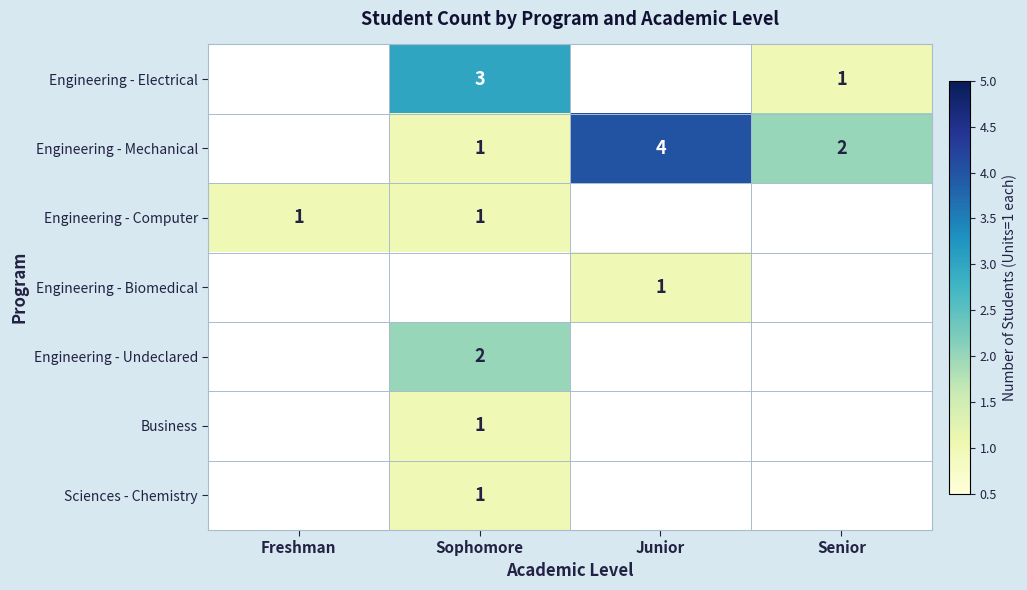

What is the sum of the Engineering - Electrical values at Senior and Sophomore?

4